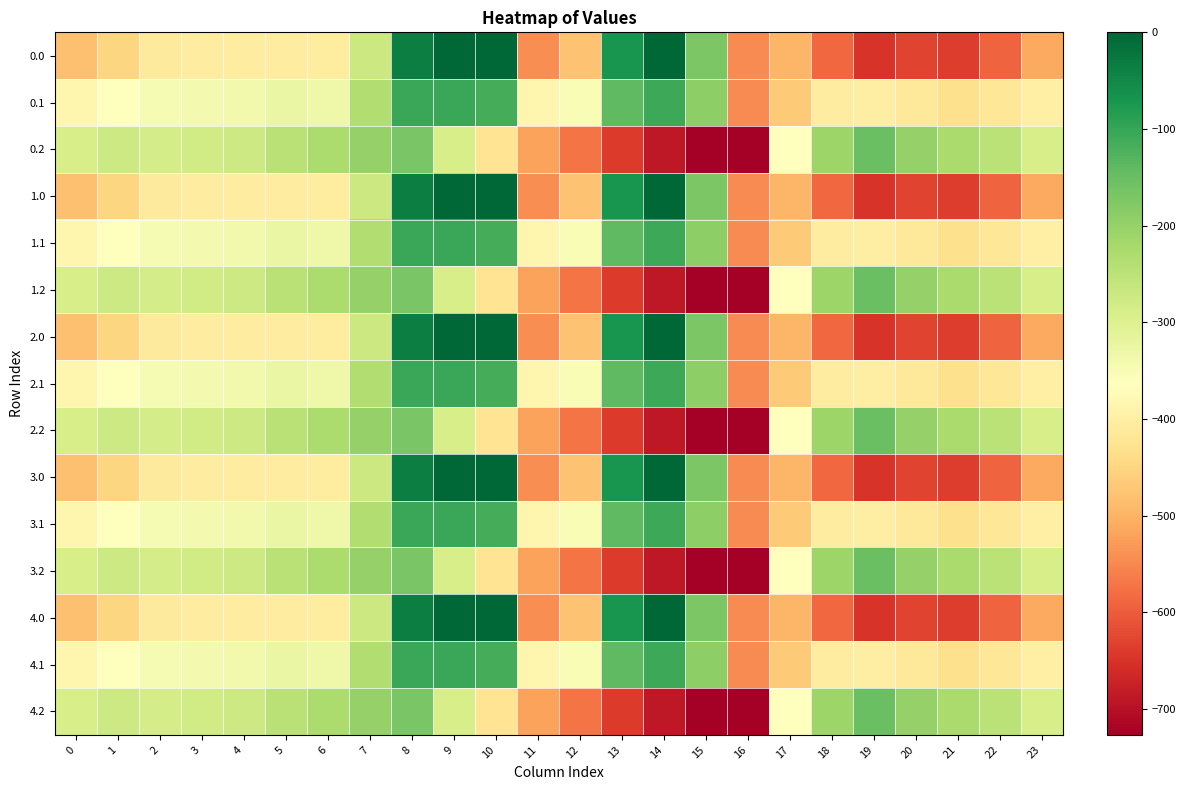

Reading left to right, extract all data points from this chart.

0.0: 0=-482.0	1=-449.5	2=-410.3	3=-404.4	4=-404.9	5=-403.8	6=-408.0	7=-270.7	8=-35.0	9=0.0	10=0.0	11=-544.3	12=-477.2	13=-70.2	14=-0.3	15=-172.8	16=-545.4	17=-494.8	18=-586.7	19=-649.2	20=-629.9	21=-638.4	22=-592.3	23=-511.3
0.1: 0=-384.6	1=-361.1	2=-347.9	3=-342.7	4=-339.6	5=-325.7	6=-332.2	7=-234.9	8=-102.3	9=-104.8	10=-114.0	11=-384.7	12=-350.8	13=-141.2	14=-105.5	15=-190.4	16=-547.3	17=-466.6	18=-405.4	19=-400.2	20=-414.5	21=-432.4	22=-419.9	23=-399.4
0.2: 0=-287.1	1=-272.7	2=-285.5	3=-281.0	4=-274.4	5=-245.0	6=-228.8	7=-199.0	8=-169.5	9=-288.5	10=-423.5	11=-520.6	12=-571.2	13=-640.4	14=-687.4	15=-725.8	16=-726.6	17=-362.4	18=-210.0	19=-151.0	20=-199.2	21=-226.4	22=-247.4	23=-287.5
1.0: 0=-482.0	1=-449.5	2=-410.3	3=-404.4	4=-404.9	5=-403.8	6=-408.0	7=-270.7	8=-35.0	9=0.0	10=0.0	11=-544.3	12=-477.2	13=-70.2	14=-0.3	15=-172.8	16=-545.4	17=-494.8	18=-586.7	19=-649.2	20=-629.9	21=-638.4	22=-592.3	23=-511.3
1.1: 0=-384.6	1=-361.1	2=-347.9	3=-342.7	4=-339.6	5=-325.7	6=-332.2	7=-234.9	8=-102.3	9=-104.8	10=-114.0	11=-384.7	12=-350.8	13=-141.2	14=-105.5	15=-190.4	16=-547.3	17=-466.6	18=-405.4	19=-400.2	20=-414.5	21=-432.4	22=-419.9	23=-399.4
1.2: 0=-287.1	1=-272.7	2=-285.5	3=-281.0	4=-274.4	5=-245.0	6=-228.8	7=-199.0	8=-169.5	9=-288.5	10=-423.5	11=-520.6	12=-571.2	13=-640.4	14=-687.4	15=-725.8	16=-726.6	17=-362.4	18=-210.0	19=-151.0	20=-199.2	21=-226.4	22=-247.4	23=-287.5
2.0: 0=-482.0	1=-449.5	2=-410.3	3=-404.4	4=-404.9	5=-403.8	6=-408.0	7=-270.7	8=-35.0	9=0.0	10=0.0	11=-544.3	12=-477.2	13=-70.2	14=-0.3	15=-172.8	16=-545.4	17=-494.8	18=-586.7	19=-649.2	20=-629.9	21=-638.4	22=-592.3	23=-511.3
2.1: 0=-384.6	1=-361.1	2=-347.9	3=-342.7	4=-339.6	5=-325.7	6=-332.2	7=-234.9	8=-102.3	9=-104.8	10=-114.0	11=-384.7	12=-350.8	13=-141.2	14=-105.5	15=-190.4	16=-547.3	17=-466.6	18=-405.4	19=-400.2	20=-414.5	21=-432.4	22=-419.9	23=-399.4
2.2: 0=-287.1	1=-272.7	2=-285.5	3=-281.0	4=-274.4	5=-245.0	6=-228.8	7=-199.0	8=-169.5	9=-288.5	10=-423.5	11=-520.6	12=-571.2	13=-640.4	14=-687.4	15=-725.8	16=-726.6	17=-362.4	18=-210.0	19=-151.0	20=-199.2	21=-226.4	22=-247.4	23=-287.5
3.0: 0=-482.0	1=-449.5	2=-410.3	3=-404.4	4=-404.9	5=-403.8	6=-408.0	7=-270.7	8=-35.0	9=0.0	10=0.0	11=-544.3	12=-477.2	13=-70.2	14=-0.3	15=-172.8	16=-545.4	17=-494.8	18=-586.7	19=-649.2	20=-629.9	21=-638.4	22=-592.3	23=-511.3
3.1: 0=-384.6	1=-361.1	2=-347.9	3=-342.7	4=-339.6	5=-325.7	6=-332.2	7=-234.9	8=-102.3	9=-104.8	10=-114.0	11=-384.7	12=-350.8	13=-141.2	14=-105.5	15=-190.4	16=-547.3	17=-466.6	18=-405.4	19=-400.2	20=-414.5	21=-432.4	22=-419.9	23=-399.4
3.2: 0=-287.1	1=-272.7	2=-285.5	3=-281.0	4=-274.4	5=-245.0	6=-228.8	7=-199.0	8=-169.5	9=-288.5	10=-423.5	11=-520.6	12=-571.2	13=-640.4	14=-687.4	15=-725.8	16=-726.6	17=-362.4	18=-210.0	19=-151.0	20=-199.2	21=-226.4	22=-247.4	23=-287.5
4.0: 0=-482.0	1=-449.5	2=-410.3	3=-404.4	4=-404.9	5=-403.8	6=-408.0	7=-270.7	8=-35.0	9=0.0	10=0.0	11=-544.3	12=-477.2	13=-70.2	14=-0.3	15=-172.8	16=-545.4	17=-494.8	18=-586.7	19=-649.2	20=-629.9	21=-638.4	22=-592.3	23=-511.3
4.1: 0=-384.6	1=-361.1	2=-347.9	3=-342.7	4=-339.6	5=-325.7	6=-332.2	7=-234.9	8=-102.3	9=-104.8	10=-114.0	11=-384.7	12=-350.8	13=-141.2	14=-105.5	15=-190.4	16=-547.3	17=-466.6	18=-405.4	19=-400.2	20=-414.5	21=-432.4	22=-419.9	23=-399.4
4.2: 0=-287.1	1=-272.7	2=-285.5	3=-281.0	4=-274.4	5=-245.0	6=-228.8	7=-199.0	8=-169.5	9=-288.5	10=-423.5	11=-520.6	12=-571.2	13=-640.4	14=-687.4	15=-725.8	16=-726.6	17=-362.4	18=-210.0	19=-151.0	20=-199.2	21=-226.4	22=-247.4	23=-287.5